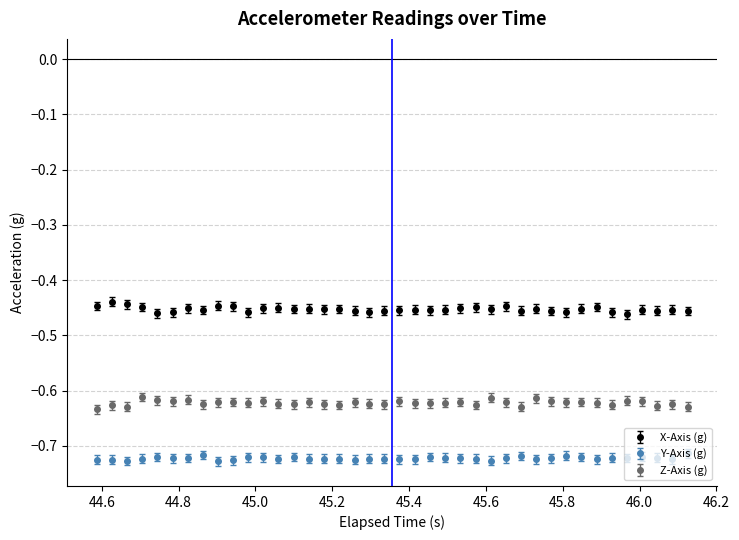

True or false: Z-Axis (g) and X-Axis (g) cross at least once.

False